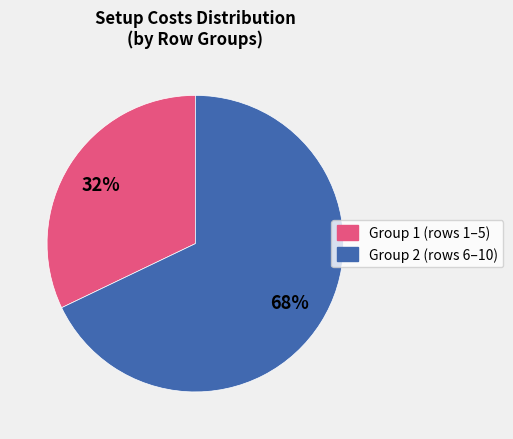

Is there any slice that represents more than half of the pie?

Yes